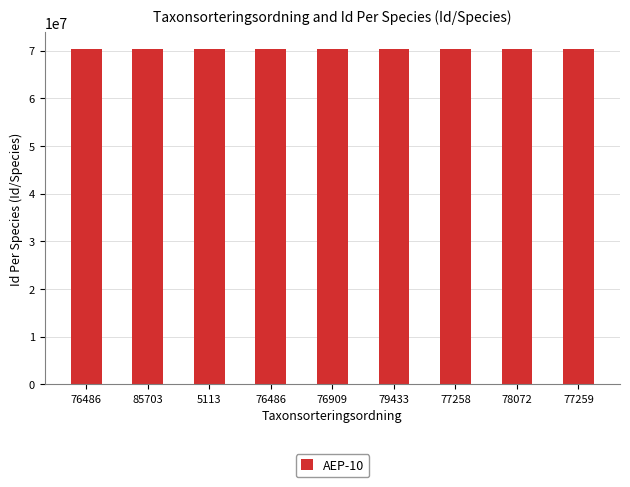

Does the chart contain any negative values?

No